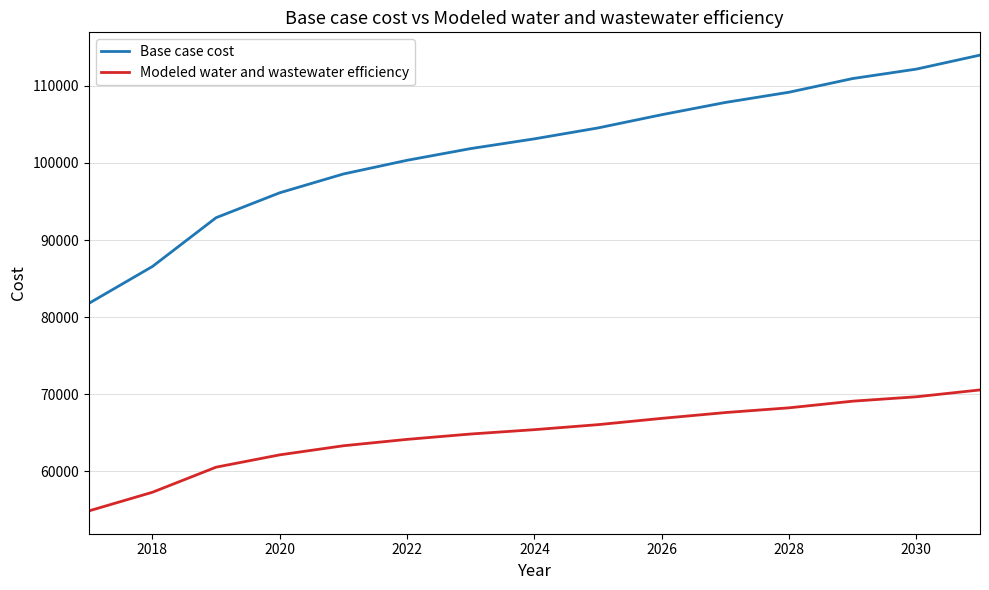

True or false: Base case cost and Modeled water and wastewater efficiency cross at least once.

False